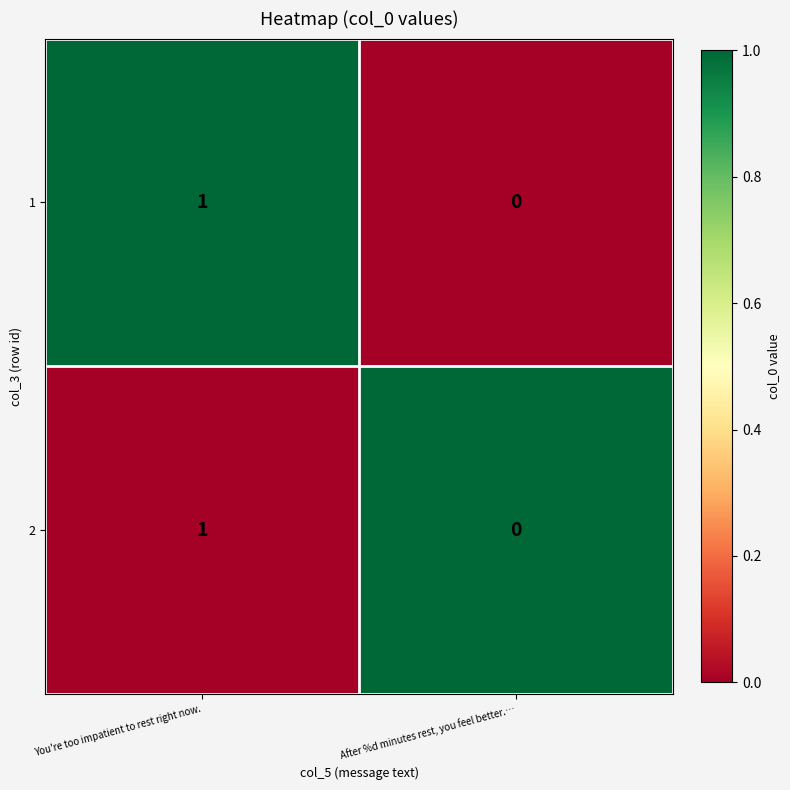

At which label is 1 closest to 0?

After %d minutes rest, you feel better.…